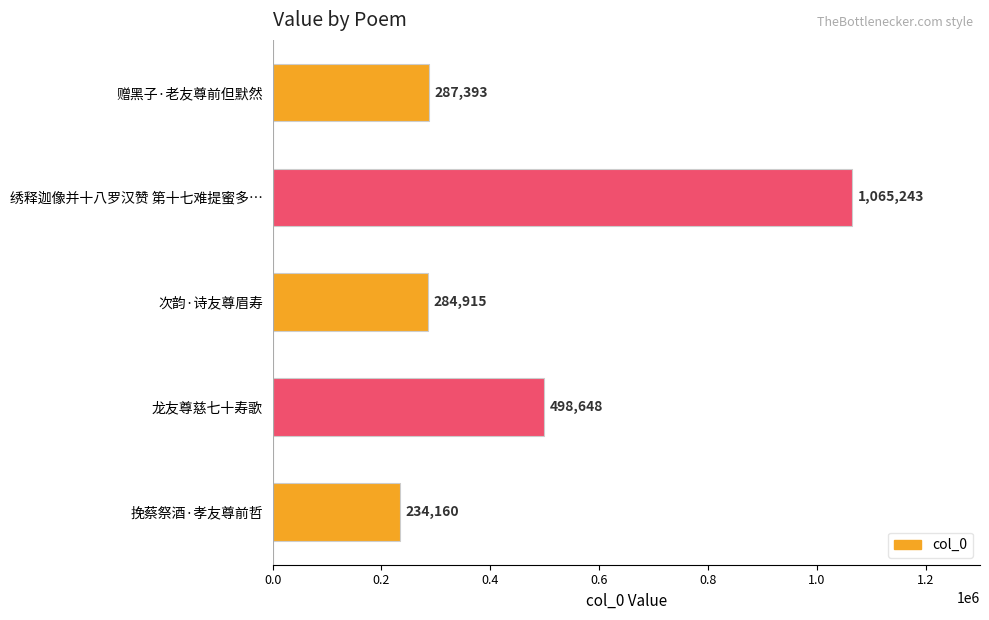

True or false: the data shows 1065243 at 绣释迦像并十八罗汉赞 第十七难提蜜多….

True